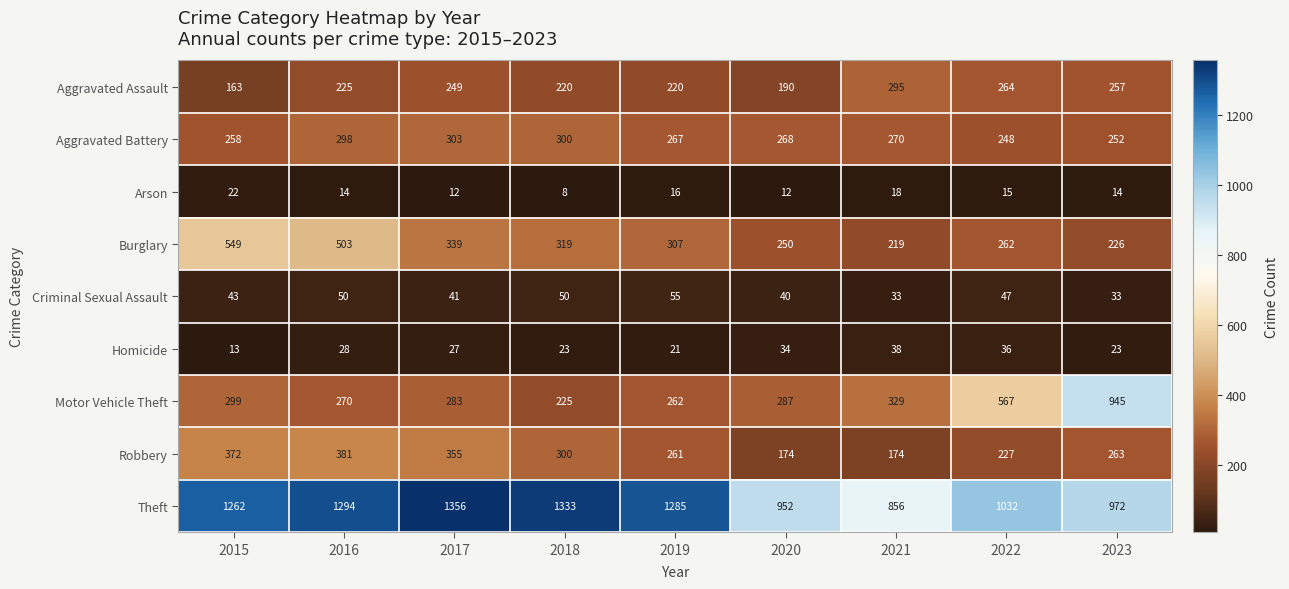

Which series has the largest total across all categories?

Theft